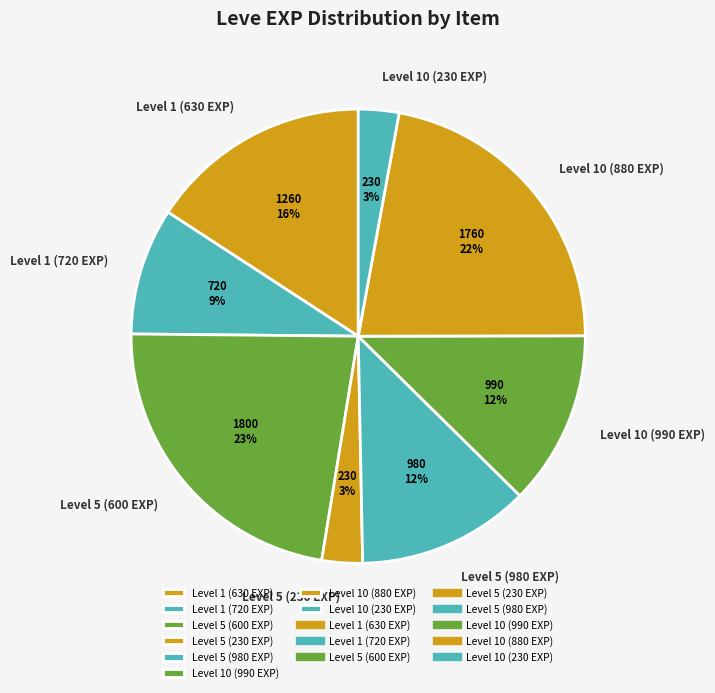

Which has a higher value, Level 10 (230 EXP) or Level 1 (720 EXP)?

Level 1 (720 EXP)